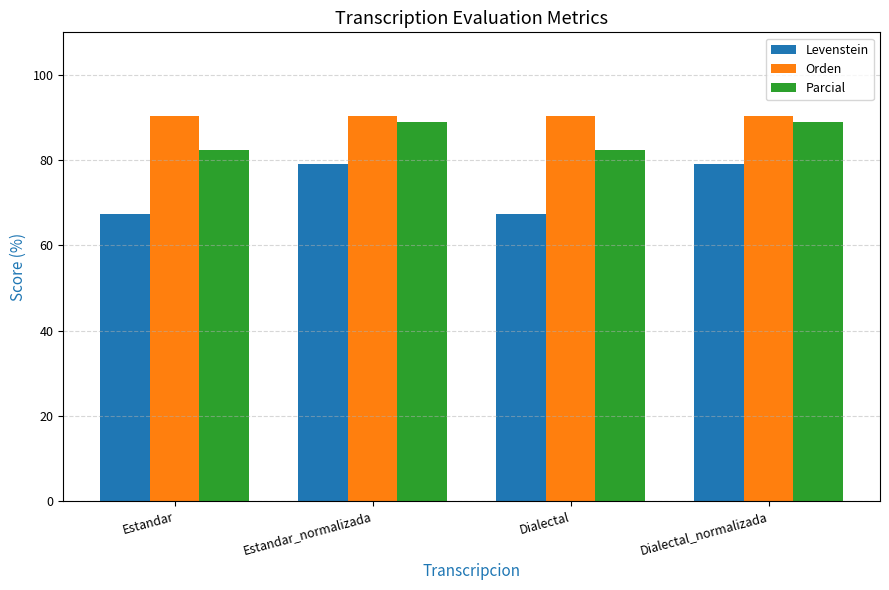

How many data points does each series have?

4